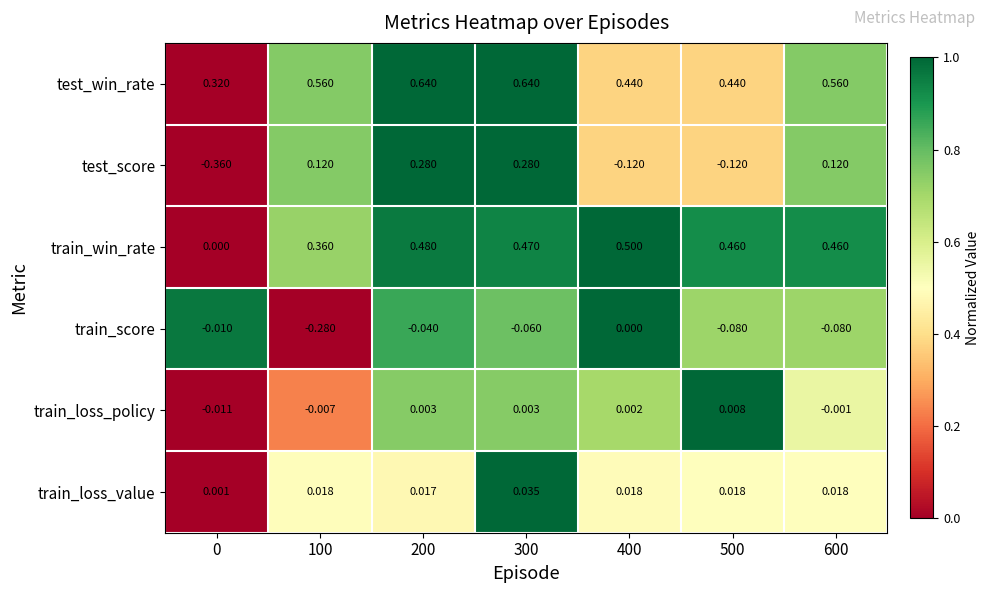

Rank the series at 500 from lowest to highest value.

test_score, train_score, train_loss_policy, train_loss_value, test_win_rate, train_win_rate